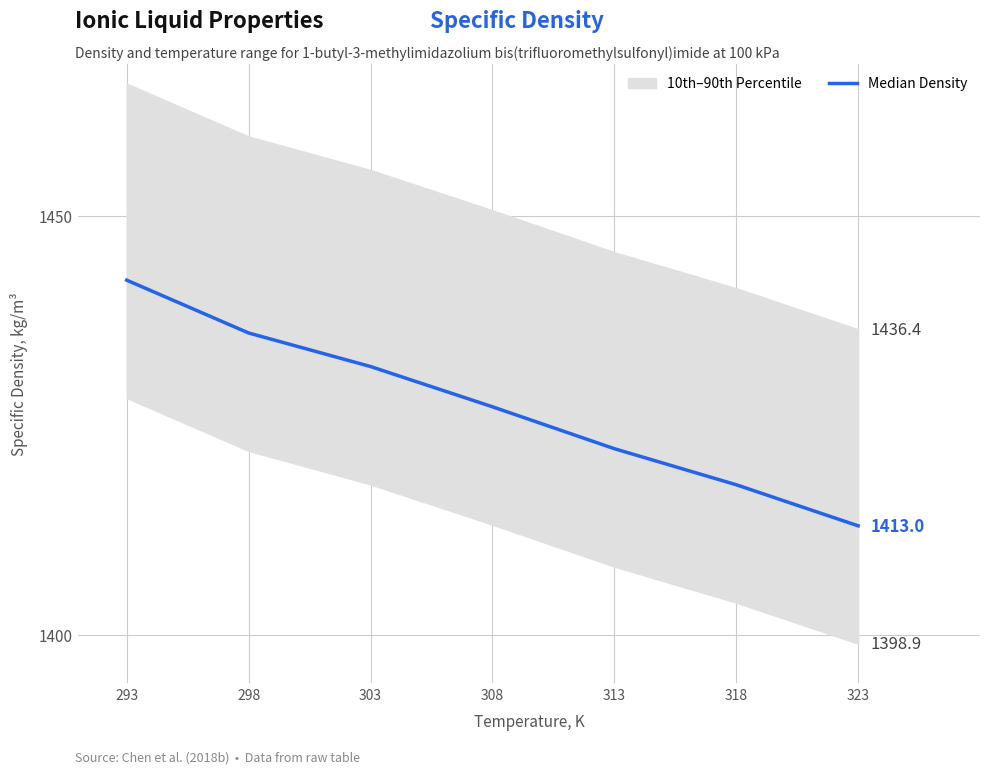

How many data points does each series have?

7